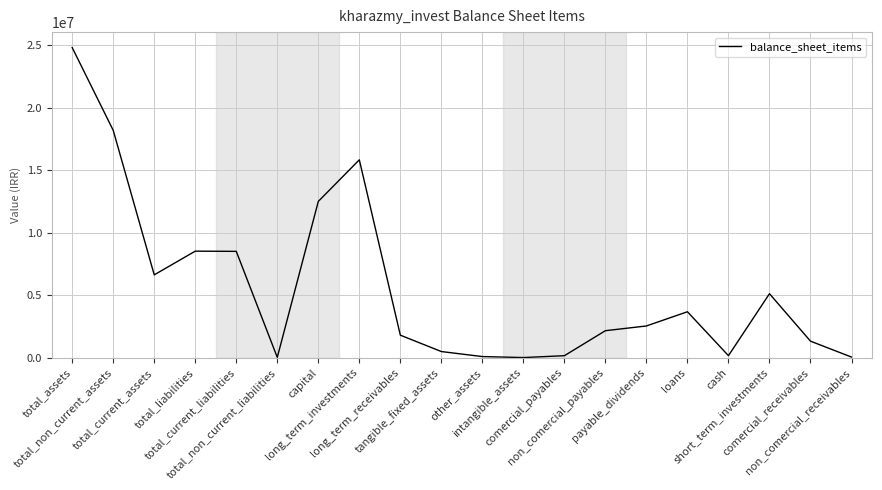

What is the greatest value displayed?

24809772